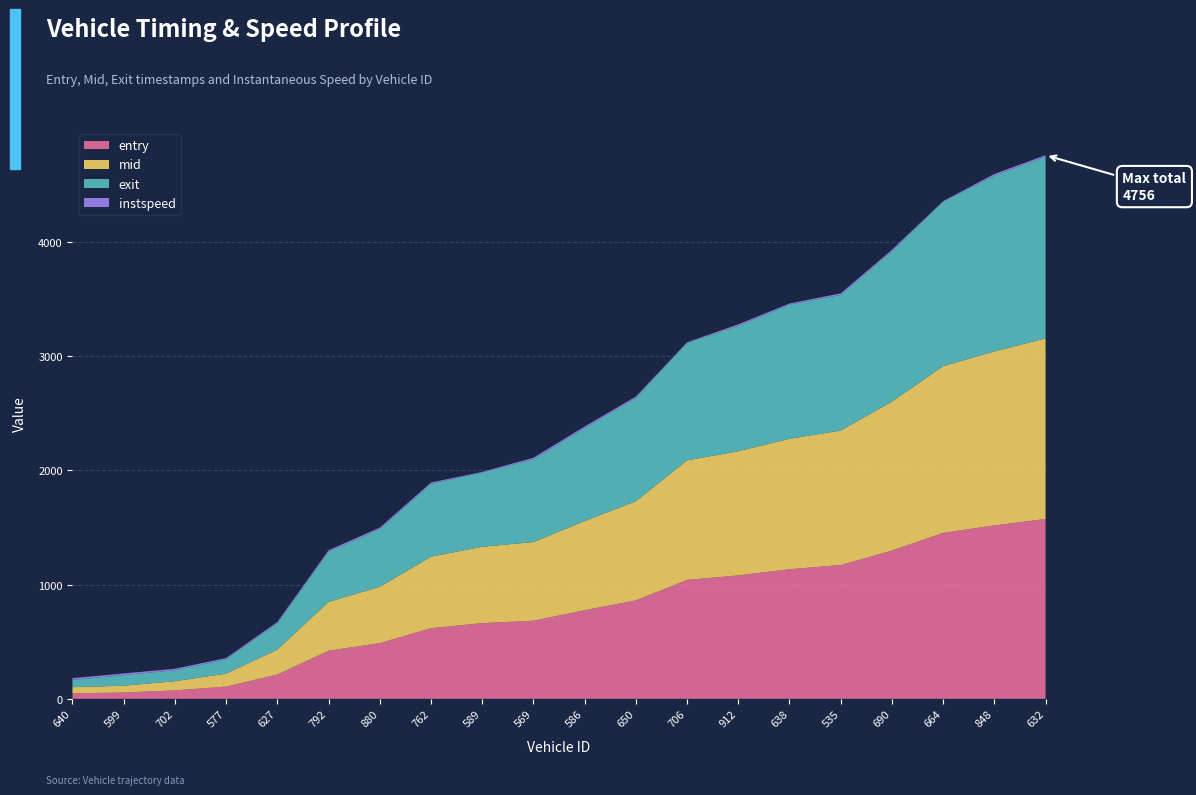

Reading right to left, list all the values displayed in this chart.

entry: 632=1573.6	848=1517.0	664=1452.0	690=1297.0	535=1170.7	638=1133.7	912=1080.0	706=1040.0	650=861.4	586=775.0	569=683.3	589=662.3	762=618.0	880=487.0	792=421.0	627=212.4	577=107.1	702=74.0	599=54.8	640=48.6
mid: 632=1579.1	848=1522.5	664=1458.4	690=1303.3	535=1176.4	638=1141.1	912=1086.0	706=1046.4	650=867.2	586=780.0	569=688.3	589=668.1	762=625.4	880=493.1	792=427.0	627=218.1	577=113.4	702=80.4	599=60.0	640=53.3
exit: 632=1590.8	848=1537.3	664=1439.0	690=1314.9	535=1187.4	638=1173.5	912=1096.0	706=1027.8	650=903.1	586=813.1	569=723.1	589=649.9	762=637.7	880=504.7	792=437.9	627=229.7	577=125.3	702=95.6	599=93.2	640=63.5
instspeed: 632=12.3	848=14.6	664=5.0	690=13.2	535=12.6	638=9.8	912=13.8	706=5.0	650=12.5	586=14.0	569=14.2	589=5.0	762=11.2	880=12.8	792=13.3	627=11.8	577=11.2	702=13.1	599=14.2	640=15.4